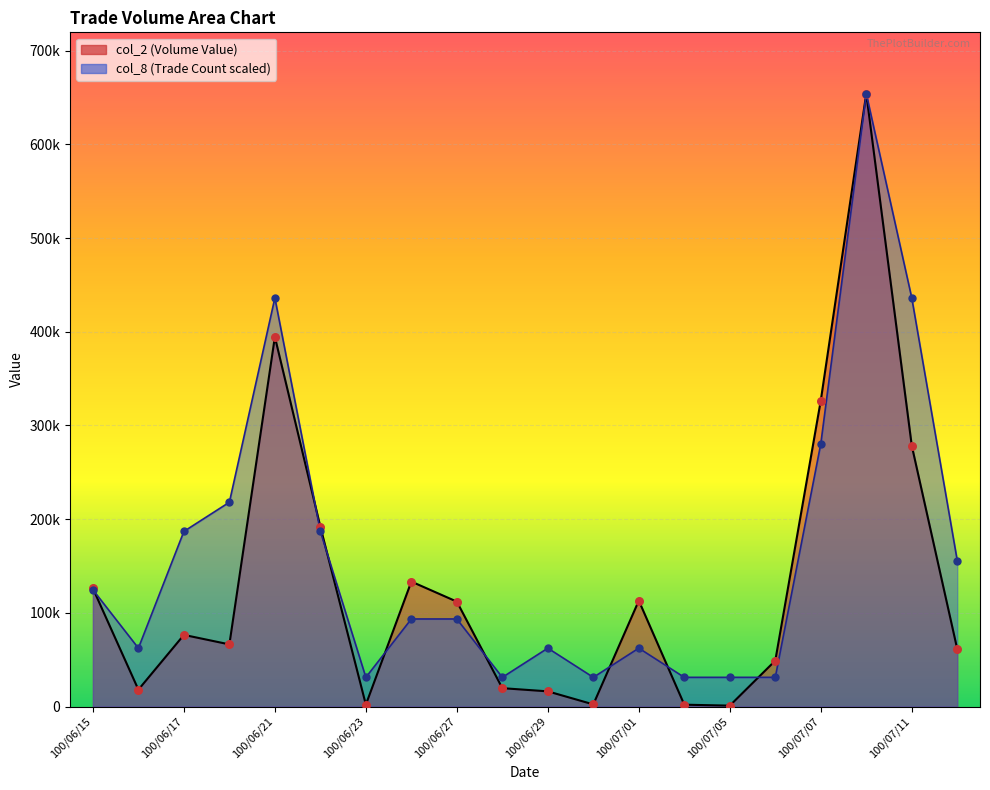

Which series has the largest total across all categories?

col_8